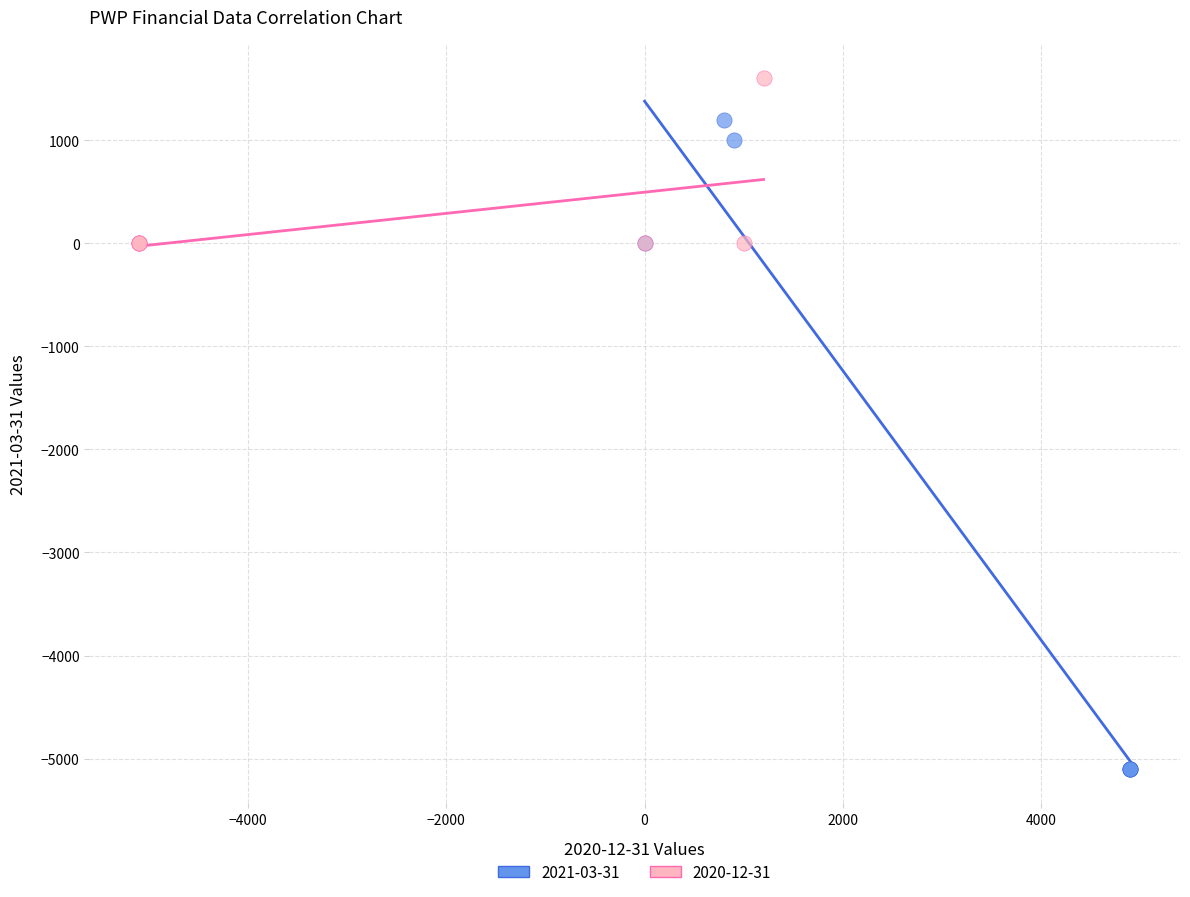

What are all the series names shown in the legend?

2021-03-31, 2020-12-31